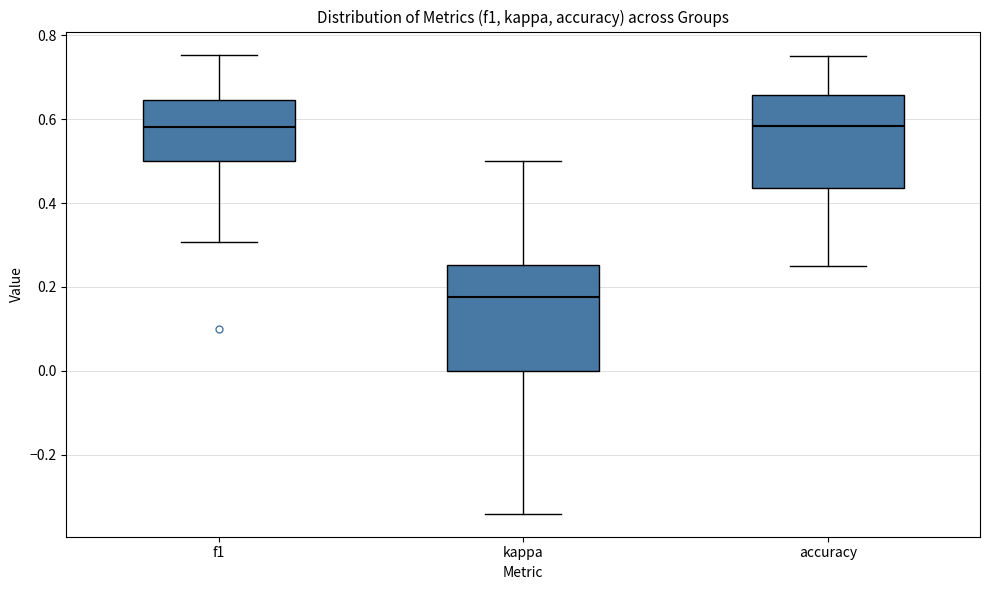

Which box has the lowest median line?

kappa